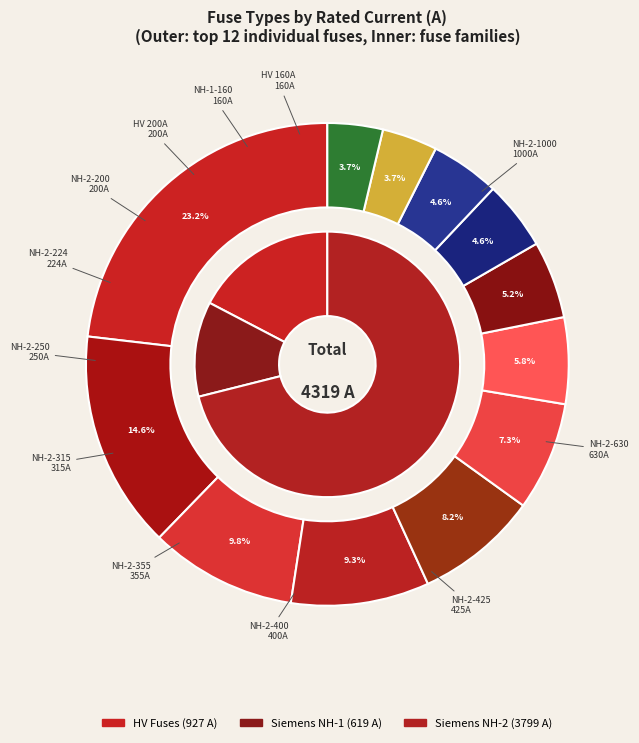

Does NH-1-80 account for over 50% of the chart?

No